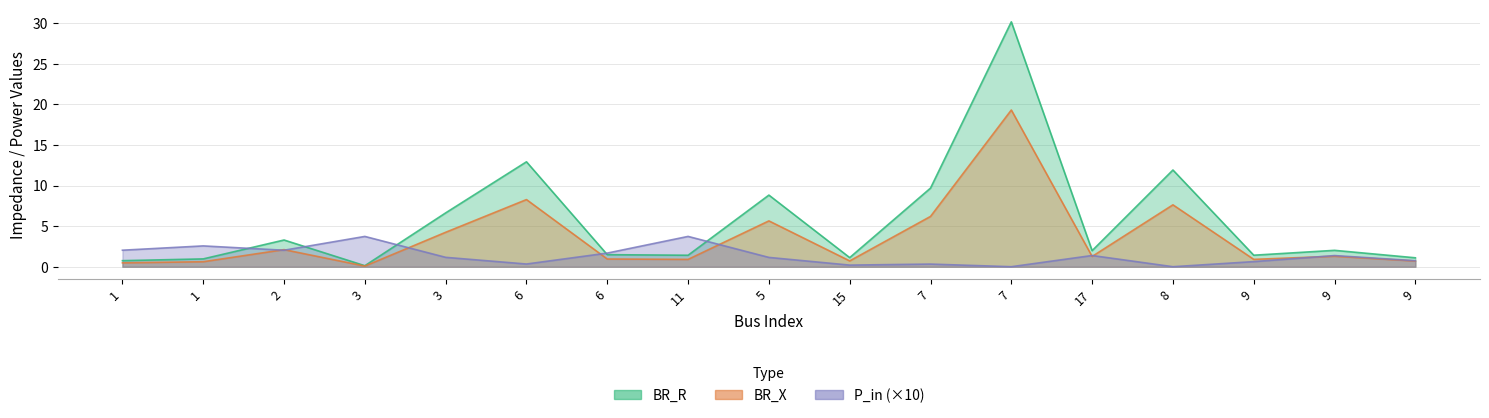

At which category does the chart reach its peak across all series?

7